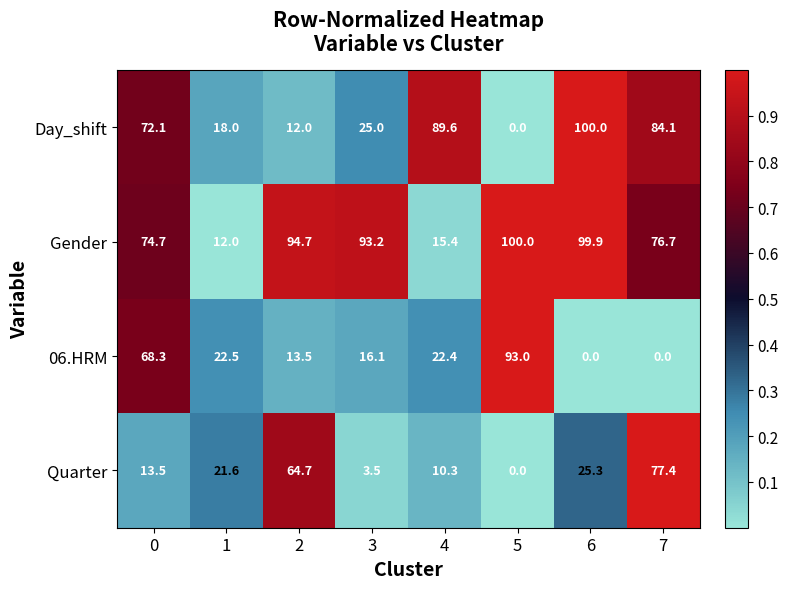

List the labels in order of Quarter value, smallest first.

5, 3, 4, 0, 1, 6, 2, 7